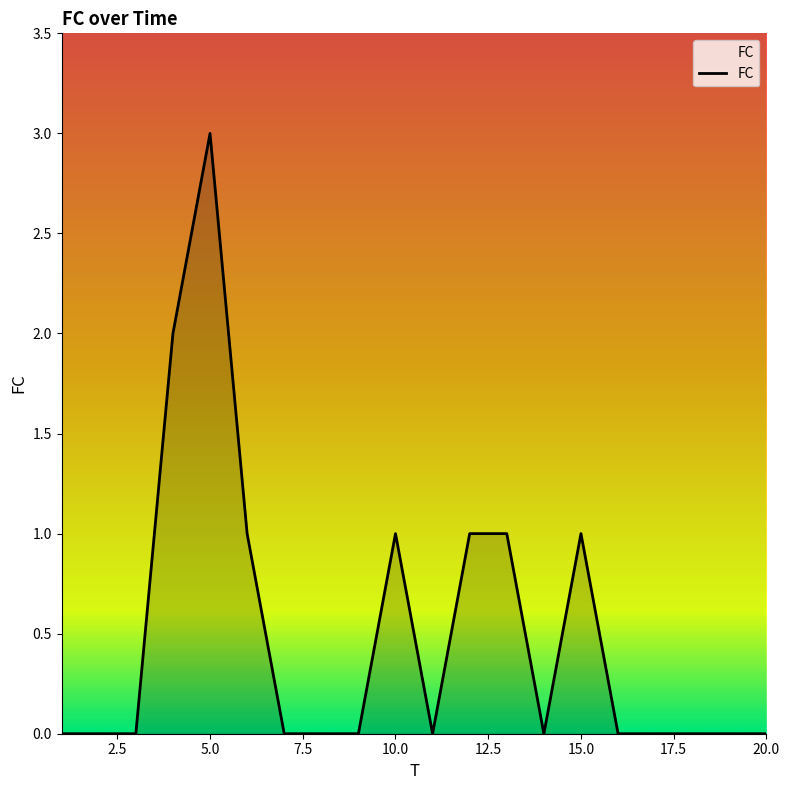

What is the maximum value shown in the chart?

3